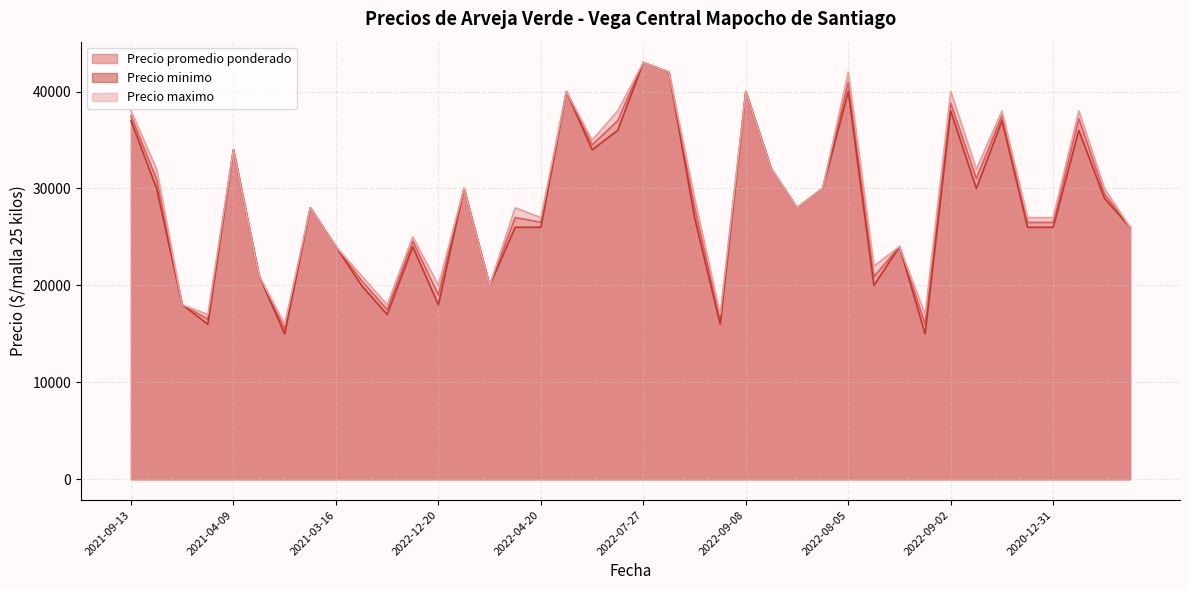

What position from the left is 2022-09-22?

39